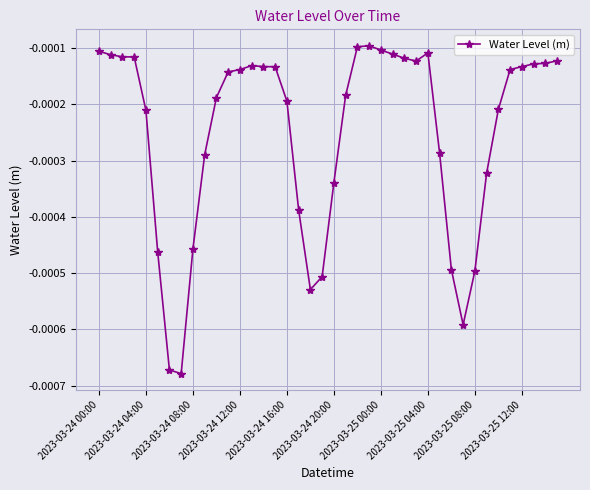

True or false: there are more than 1 points higher than both neighbors.

True